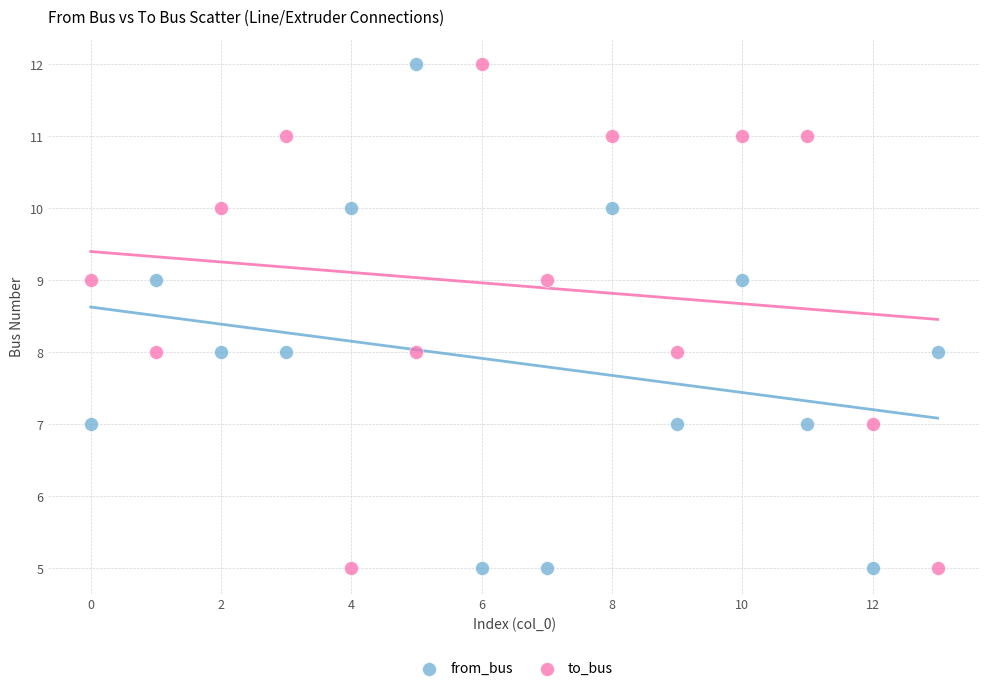

What are all the series names shown in the legend?

from_bus, to_bus